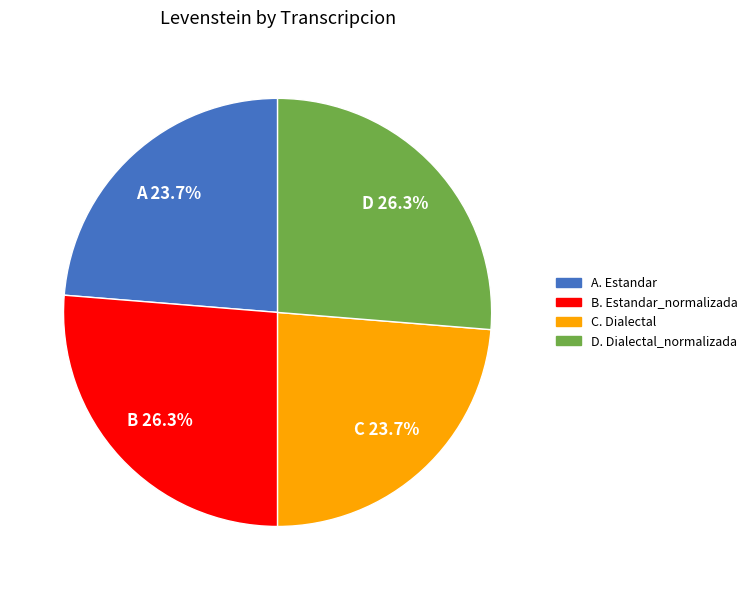

Is there a majority slice in this chart?

No